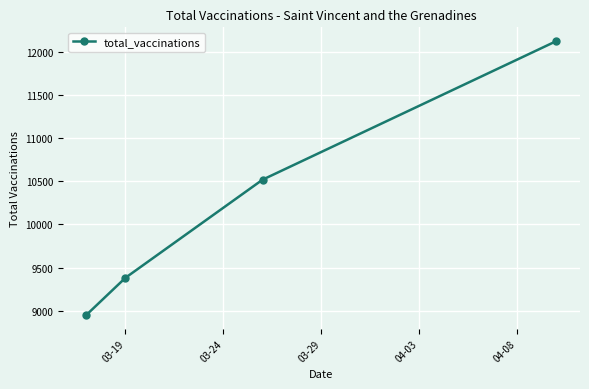

What is the difference between the maximum and minimum values?

3172